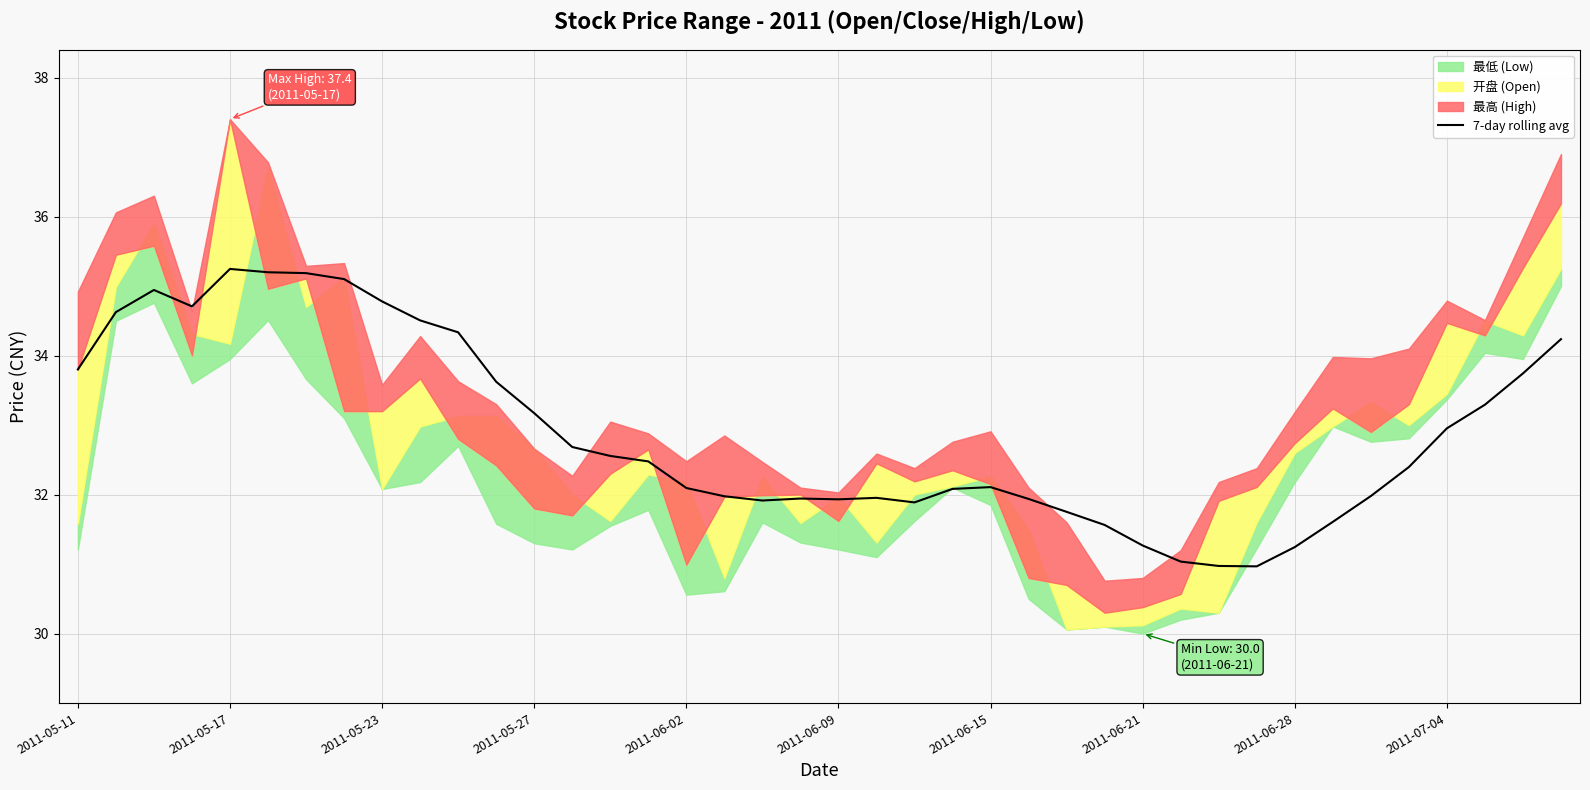

True or false: the data shows 32.0 at 21.

True